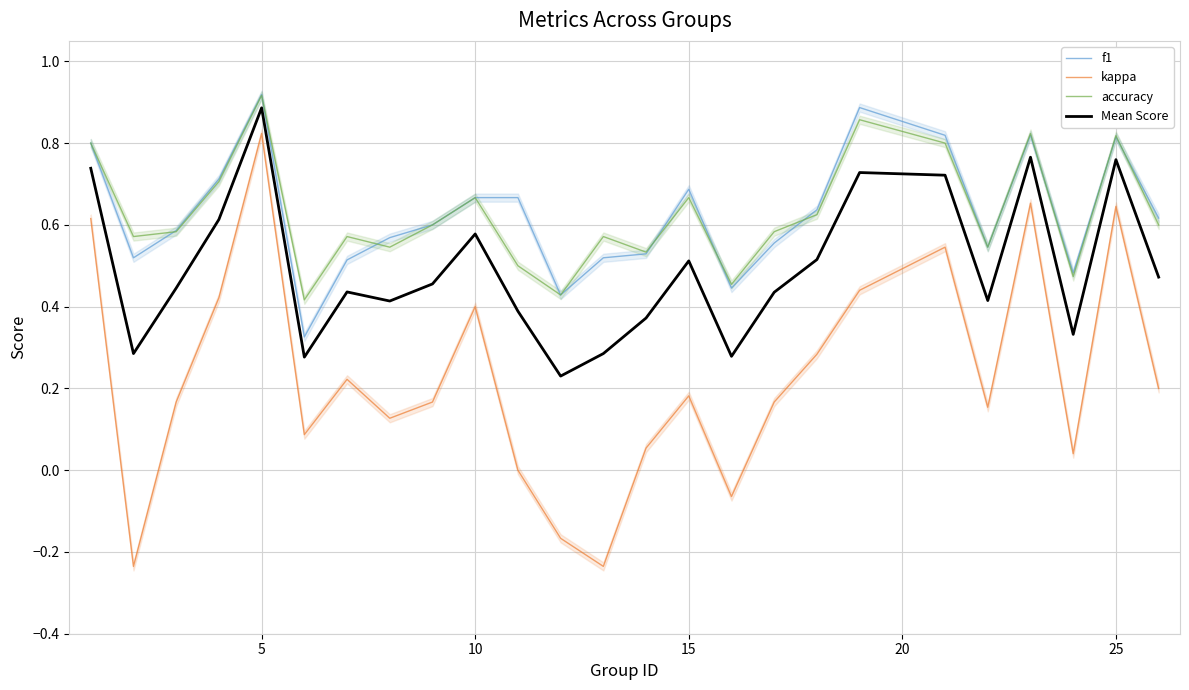

What is the difference between the maximum and second lowest values in the Mean Score series?

0.6